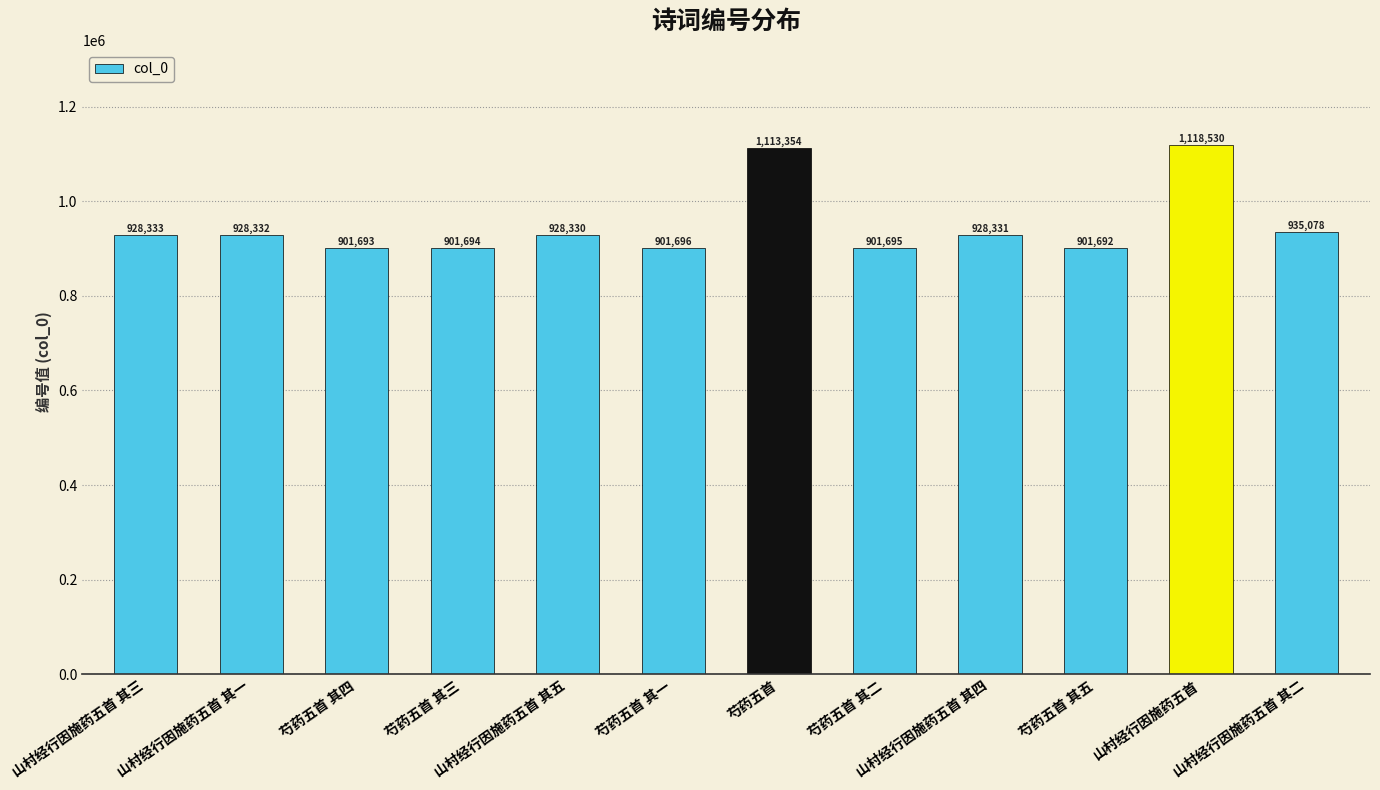

How many bars are there in total?

12